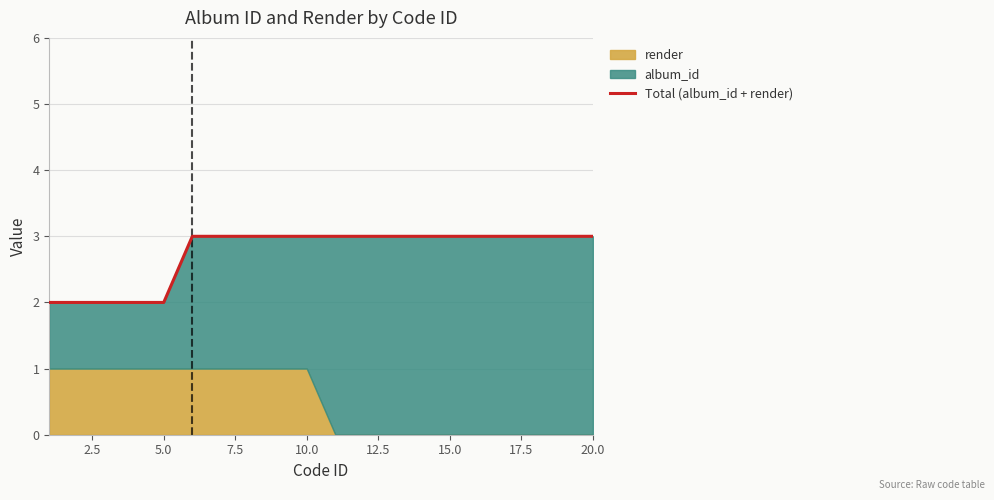

Between 12.5 and 0.0, which is larger?

12.5